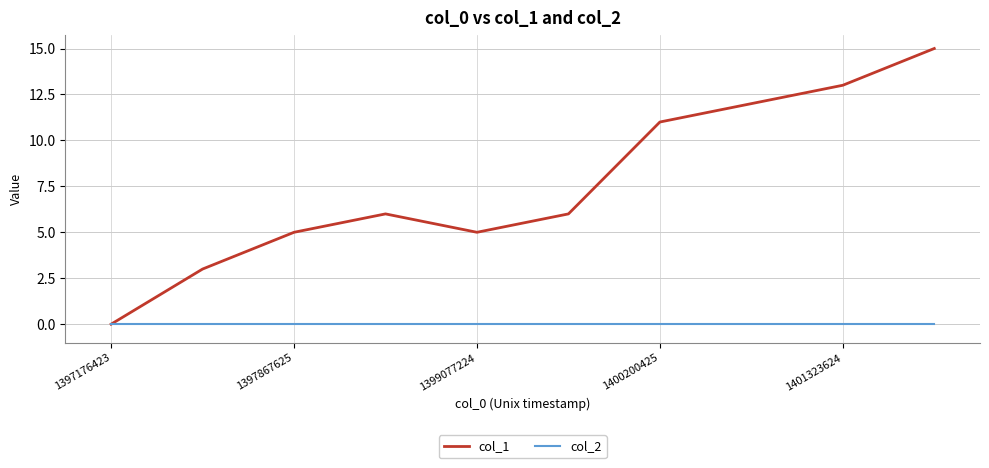

What is the highest value of the col_1 series?

15